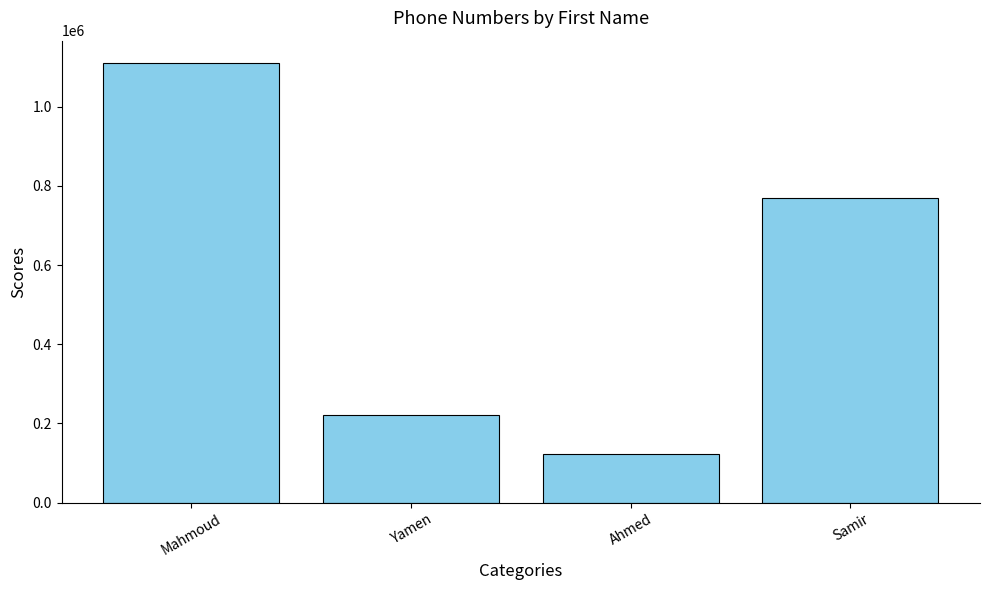

What is the maximum value shown in the chart?

1111111